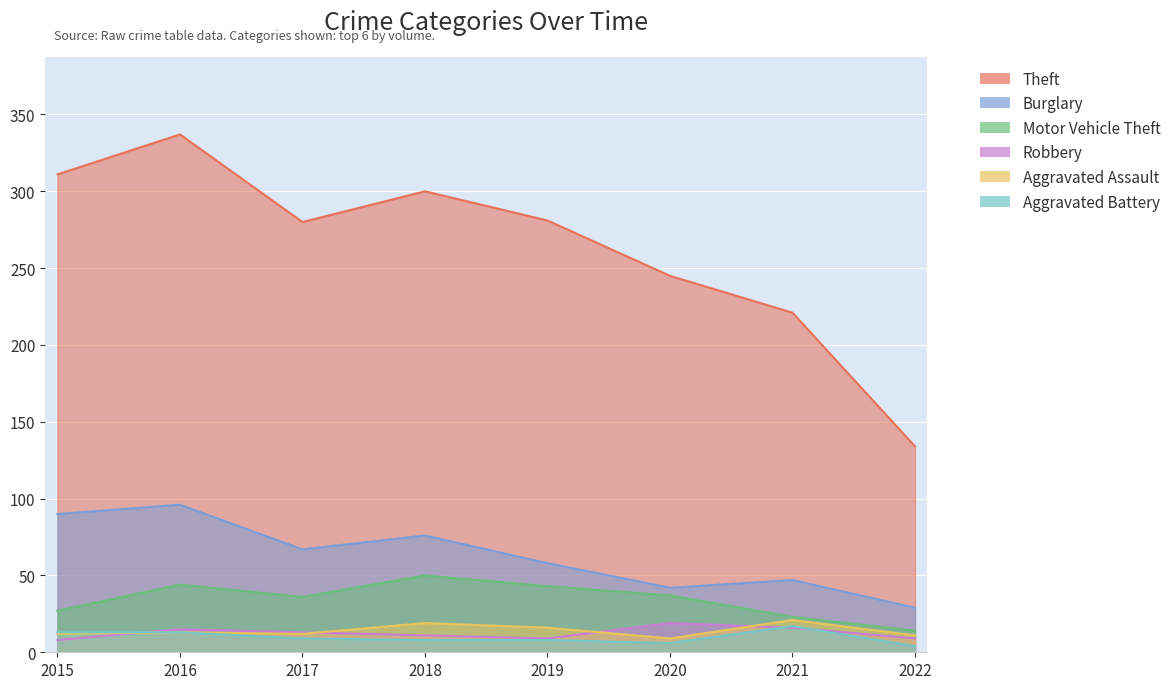

Rank the categories by Robbery value from lowest to highest.

2015, 2019, 2022, 2018, 2017, 2016, 2021, 2020